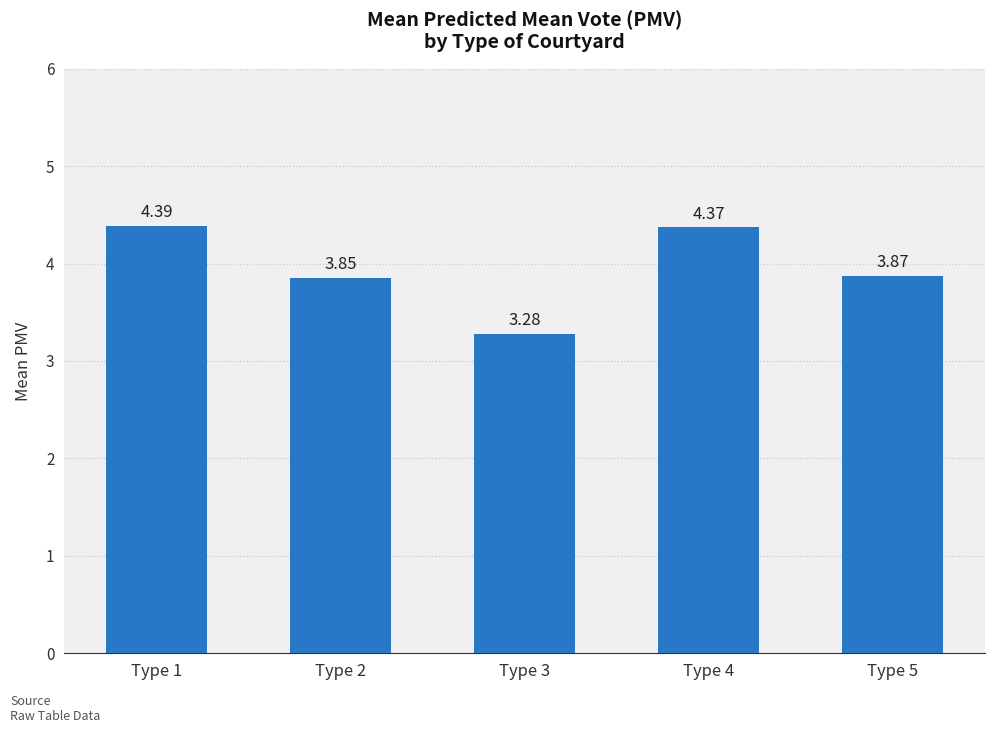

List the labels in order of value, smallest first.

Type 3, Type 2, Type 5, Type 4, Type 1